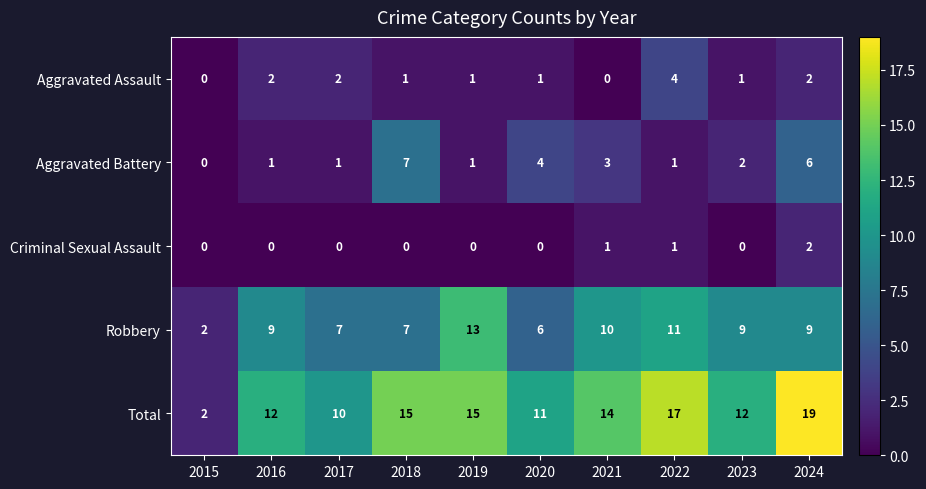

The value of Total at 2017 is 10. True or false?

True